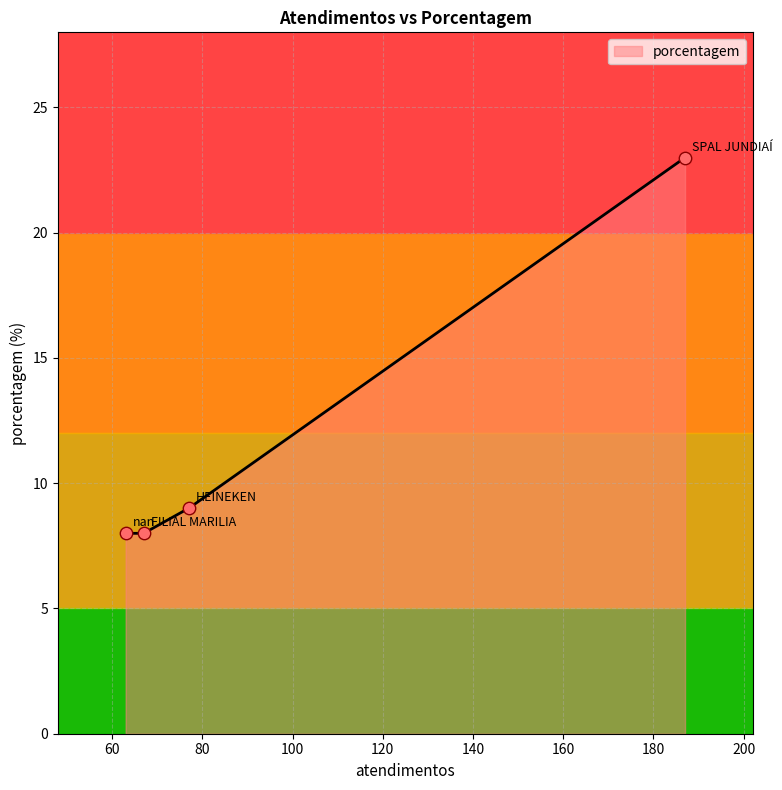

What is the ratio of the value at HEINEKEN to the value at FILIAL MARILIA?

1.1